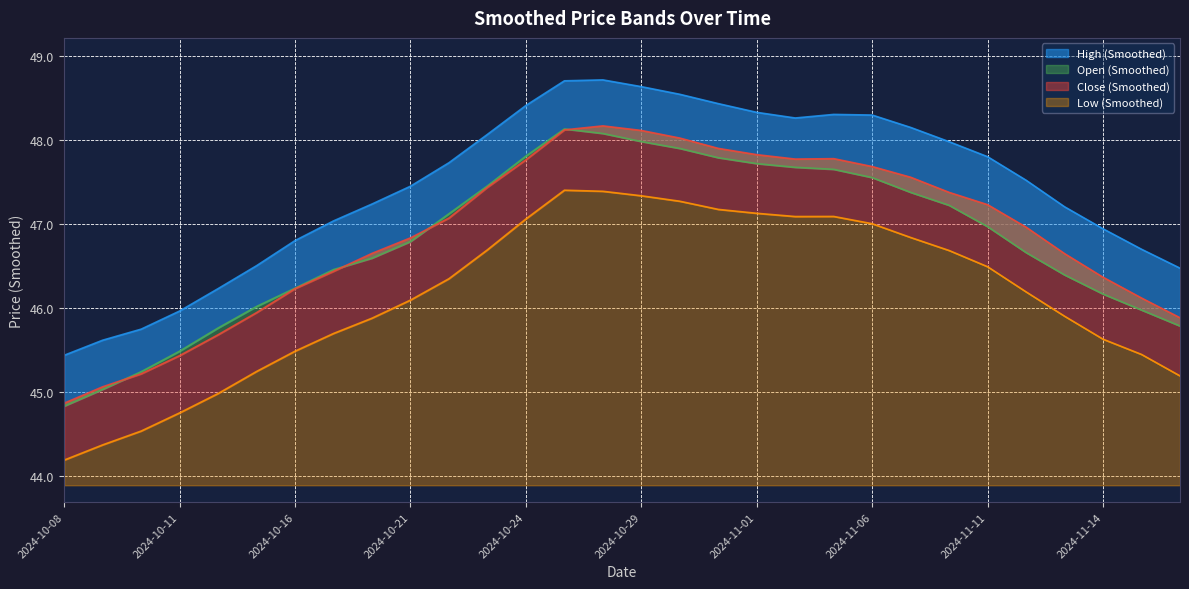

Reading left to right, what are all the values shown in this chart?

Open (Smoothed): 2024-10-08=44.8	2024-10-09=45.0	2024-10-10=45.2	2024-10-11=45.5	2024-10-14=45.8	2024-10-15=46.0	2024-10-16=46.2	2024-10-17=46.5	2024-10-18=46.6	2024-10-21=46.8	2024-10-22=47.1	2024-10-23=47.5	2024-10-24=47.8	2024-10-25=48.1	2024-10-28=48.1	2024-10-29=48.0	2024-10-30=47.9	2024-10-31=47.8	2024-11-01=47.7	2024-11-04=47.7	2024-11-05=47.7	2024-11-06=47.6	2024-11-07=47.4	2024-11-08=47.2	2024-11-11=47.0	2024-11-12=46.7	2024-11-13=46.4	2024-11-14=46.2	2024-11-15=46.0	2024-11-18=45.8
High (Smoothed): 2024-10-08=45.4	2024-10-09=45.6	2024-10-10=45.8	2024-10-11=46.0	2024-10-14=46.2	2024-10-15=46.5	2024-10-16=46.8	2024-10-17=47.0	2024-10-18=47.2	2024-10-21=47.5	2024-10-22=47.7	2024-10-23=48.1	2024-10-24=48.4	2024-10-25=48.7	2024-10-28=48.7	2024-10-29=48.6	2024-10-30=48.5	2024-10-31=48.4	2024-11-01=48.3	2024-11-04=48.3	2024-11-05=48.3	2024-11-06=48.3	2024-11-07=48.2	2024-11-08=48.0	2024-11-11=47.8	2024-11-12=47.5	2024-11-13=47.2	2024-11-14=46.9	2024-11-15=46.7	2024-11-18=46.5
Low (Smoothed): 2024-10-08=44.2	2024-10-09=44.4	2024-10-10=44.5	2024-10-11=44.8	2024-10-14=45.0	2024-10-15=45.2	2024-10-16=45.5	2024-10-17=45.7	2024-10-18=45.9	2024-10-21=46.1	2024-10-22=46.4	2024-10-23=46.7	2024-10-24=47.1	2024-10-25=47.4	2024-10-28=47.4	2024-10-29=47.3	2024-10-30=47.3	2024-10-31=47.2	2024-11-01=47.1	2024-11-04=47.1	2024-11-05=47.1	2024-11-06=47.0	2024-11-07=46.8	2024-11-08=46.7	2024-11-11=46.5	2024-11-12=46.2	2024-11-13=45.9	2024-11-14=45.6	2024-11-15=45.5	2024-11-18=45.2
Close (Smoothed): 2024-10-08=44.9	2024-10-09=45.1	2024-10-10=45.2	2024-10-11=45.4	2024-10-14=45.7	2024-10-15=46.0	2024-10-16=46.2	2024-10-17=46.4	2024-10-18=46.7	2024-10-21=46.8	2024-10-22=47.1	2024-10-23=47.4	2024-10-24=47.8	2024-10-25=48.1	2024-10-28=48.2	2024-10-29=48.1	2024-10-30=48.0	2024-10-31=47.9	2024-11-01=47.8	2024-11-04=47.8	2024-11-05=47.8	2024-11-06=47.7	2024-11-07=47.6	2024-11-08=47.4	2024-11-11=47.2	2024-11-12=47.0	2024-11-13=46.7	2024-11-14=46.4	2024-11-15=46.1	2024-11-18=45.9